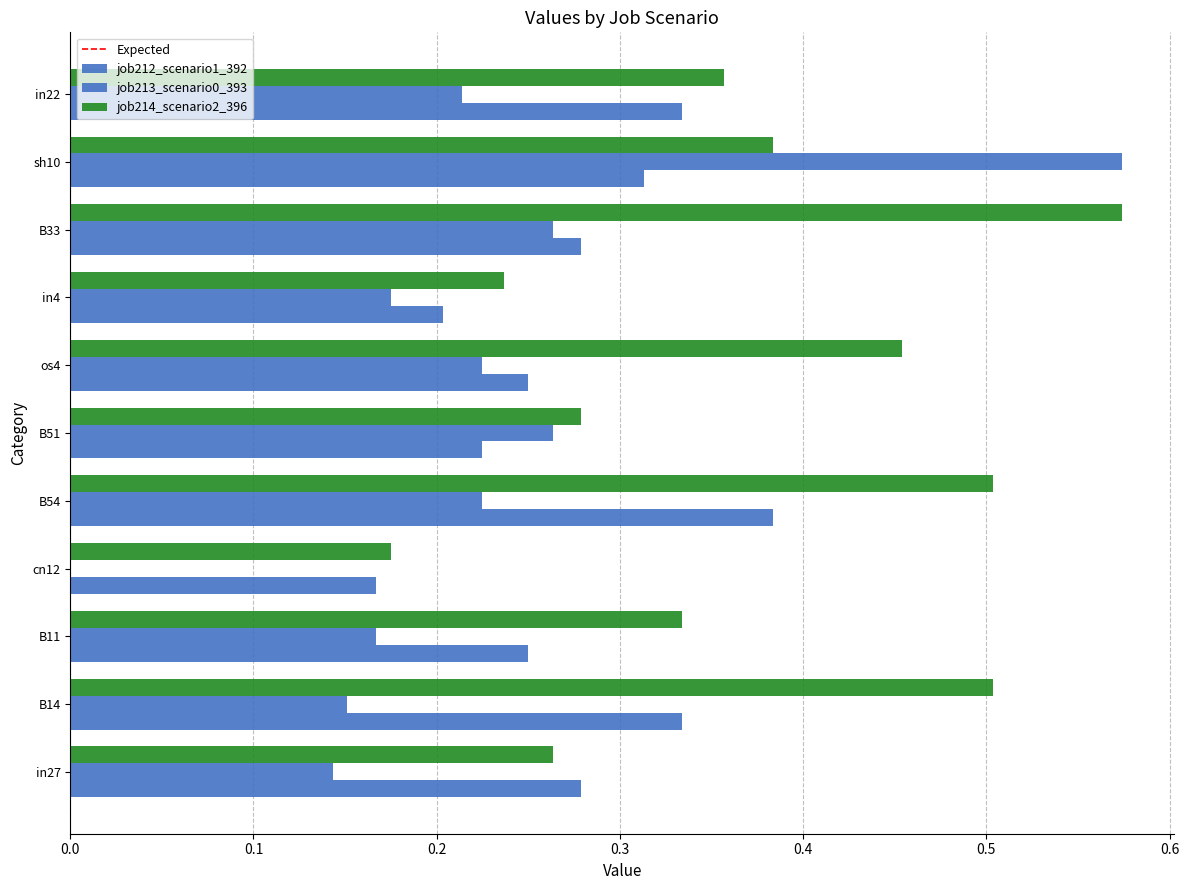

How many data points does each series have?

11